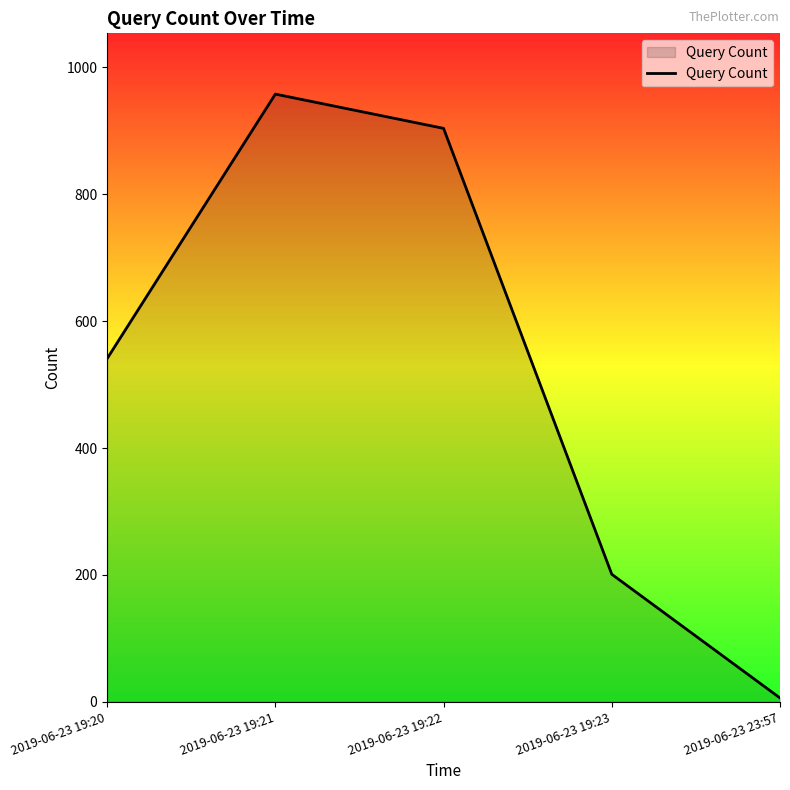

What is the greatest value displayed?

958